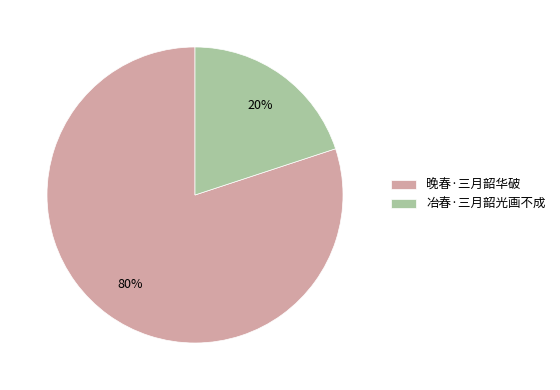

What is the ratio of the value at 晚春·三月韶华破 to the value at 冶春·三月韶光画不成?

4.0